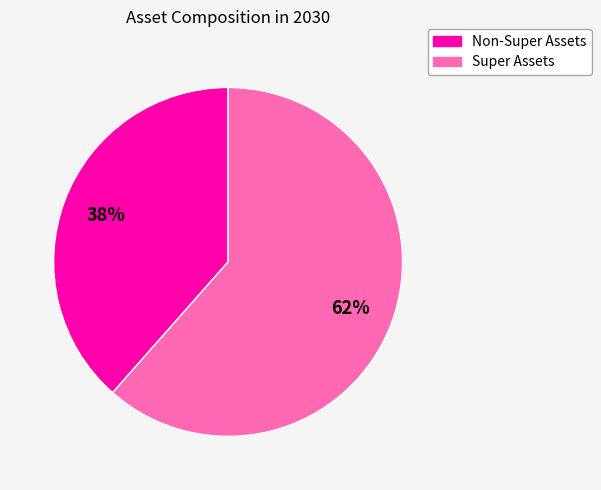

To the nearest percent, what is the average slice percentage?

50%